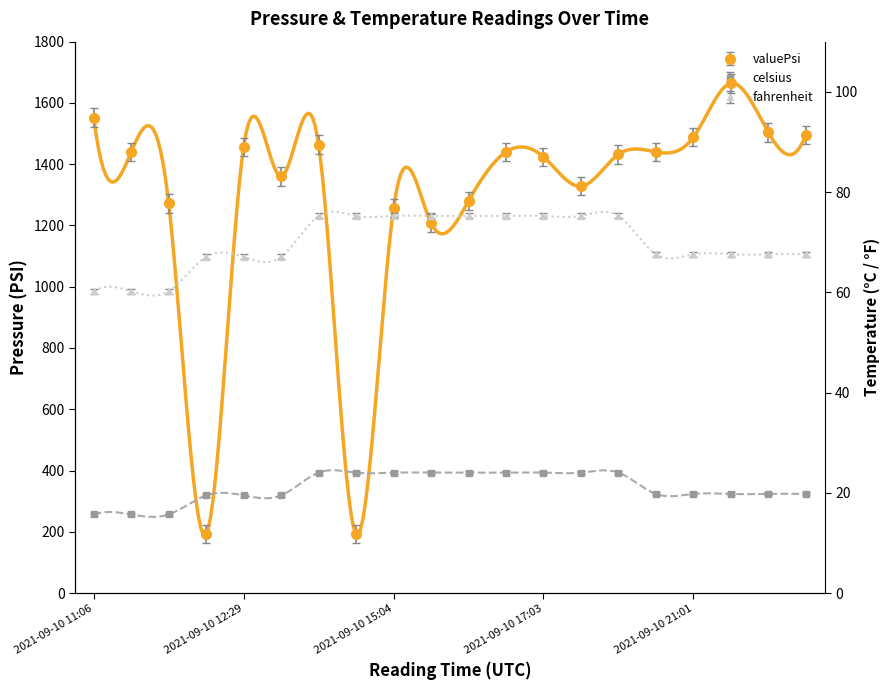

In valuePsi, how many points are higher than both neighbors (excluding endpoints)?

5